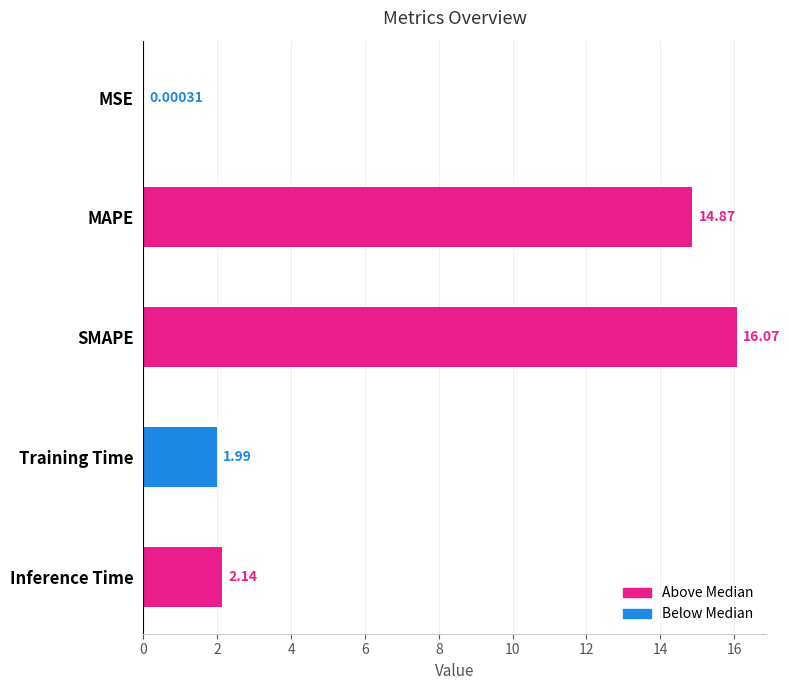

Where is the data nearest to the value 8?

Inference Time